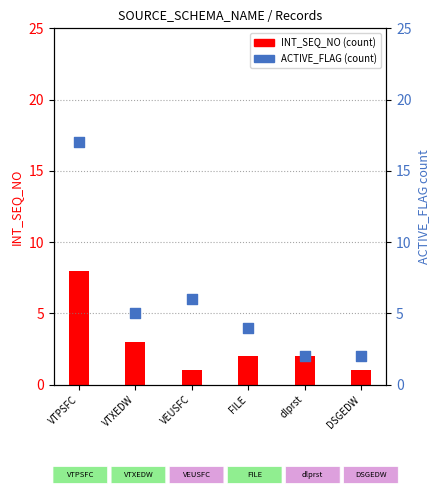

Which series has the largest total across all categories?

ACTIVE_FLAG